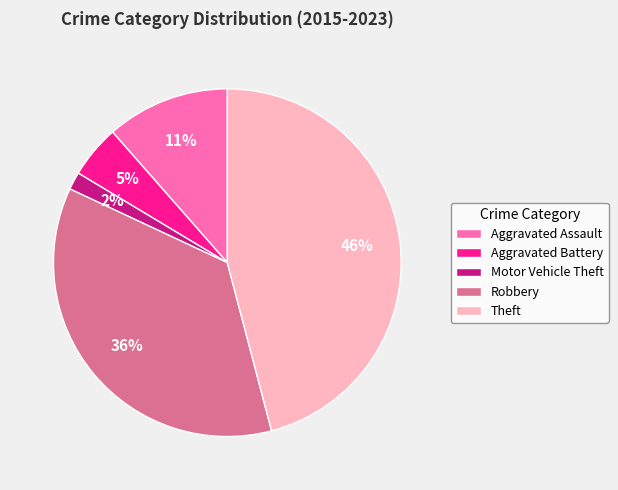

To the nearest percent, what percentage of the pie is Robbery?

36%